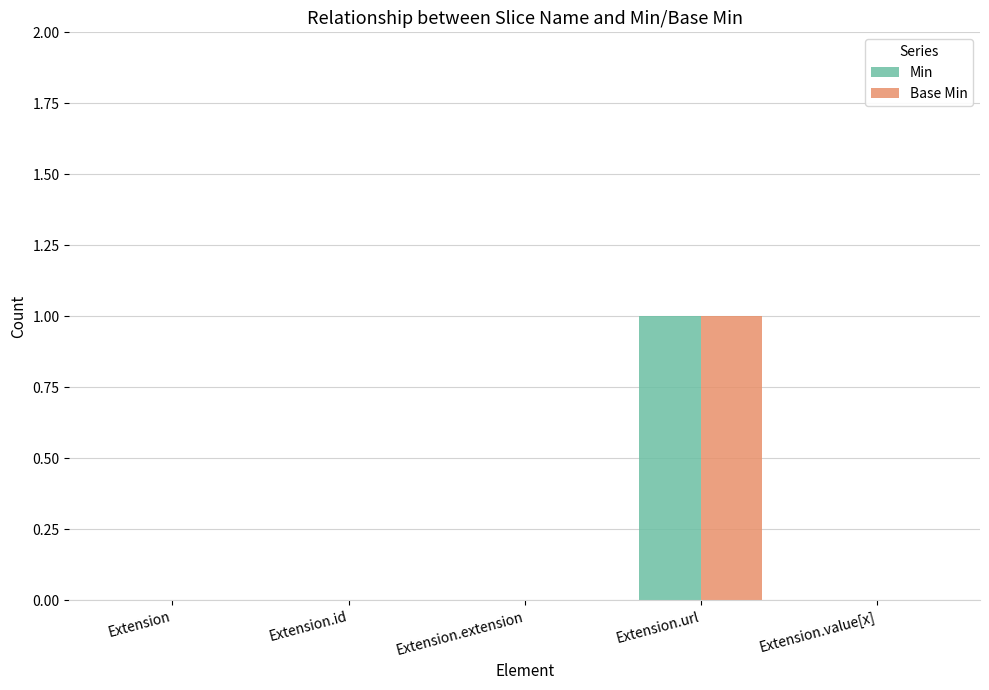

At which category is the sum across all series the highest?

Extension.url